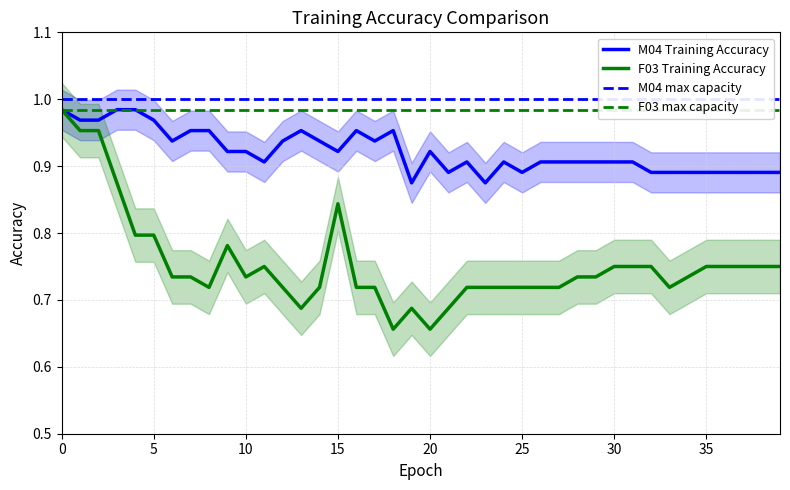

What is the difference between the maximum and minimum values in the F03 Training Accuracy series?

0.3